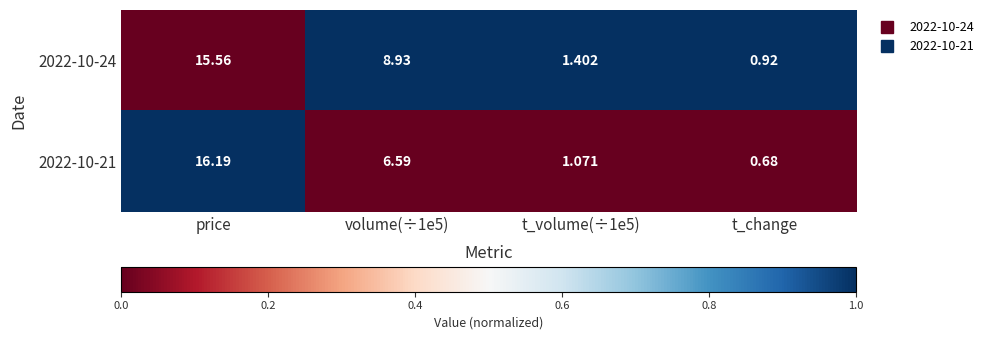

Where does the 2022-10-21 series first go above 6?

price